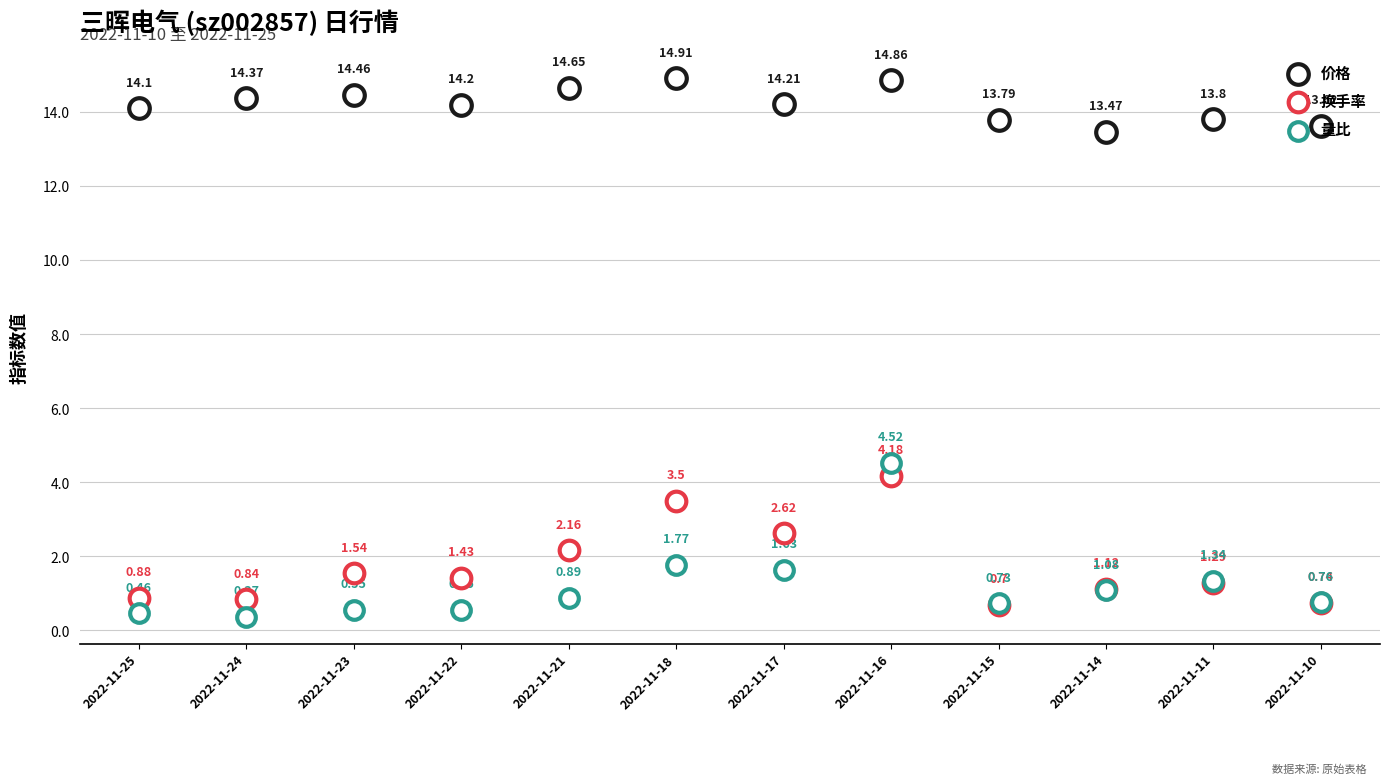

What are all the series names shown in the legend?

价格, 换手率, 量比